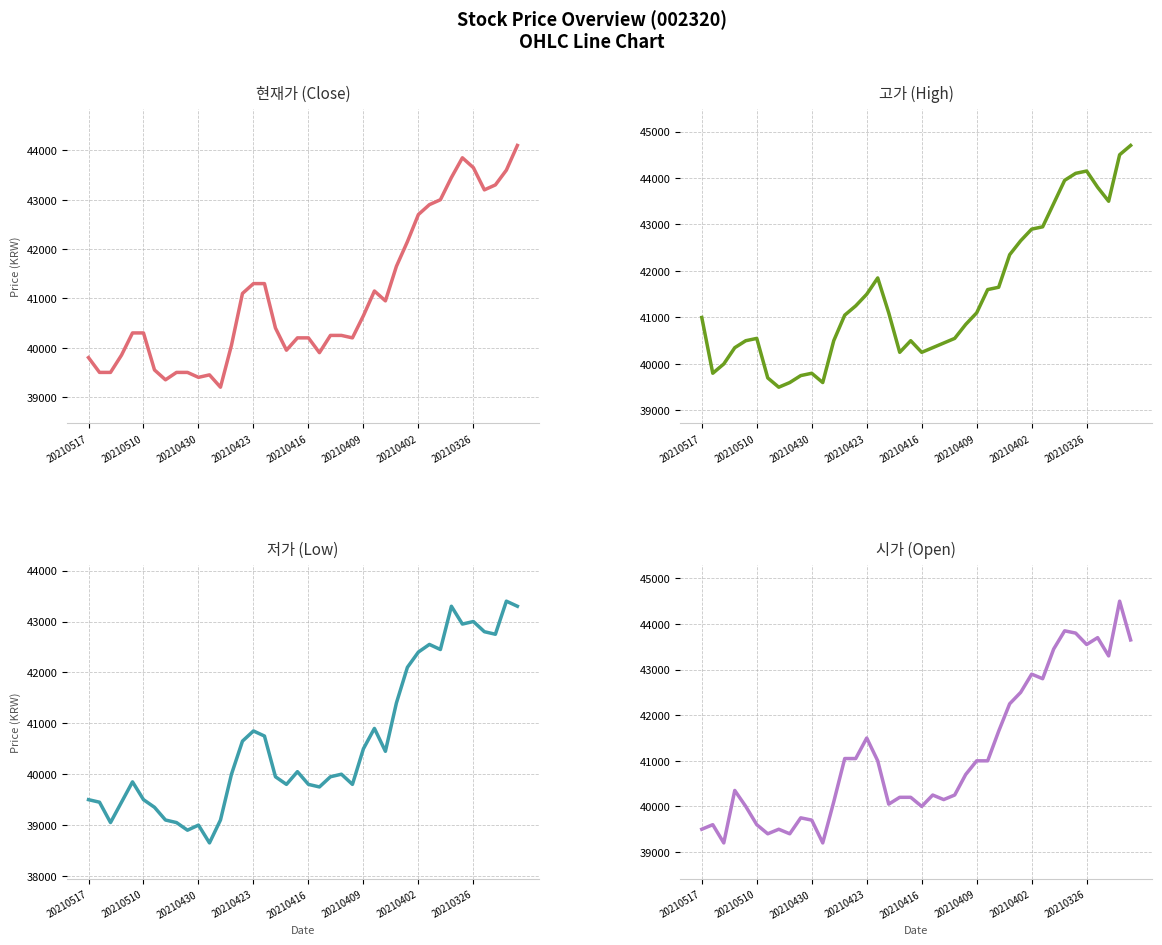

How many distinct data groups are displayed?

4